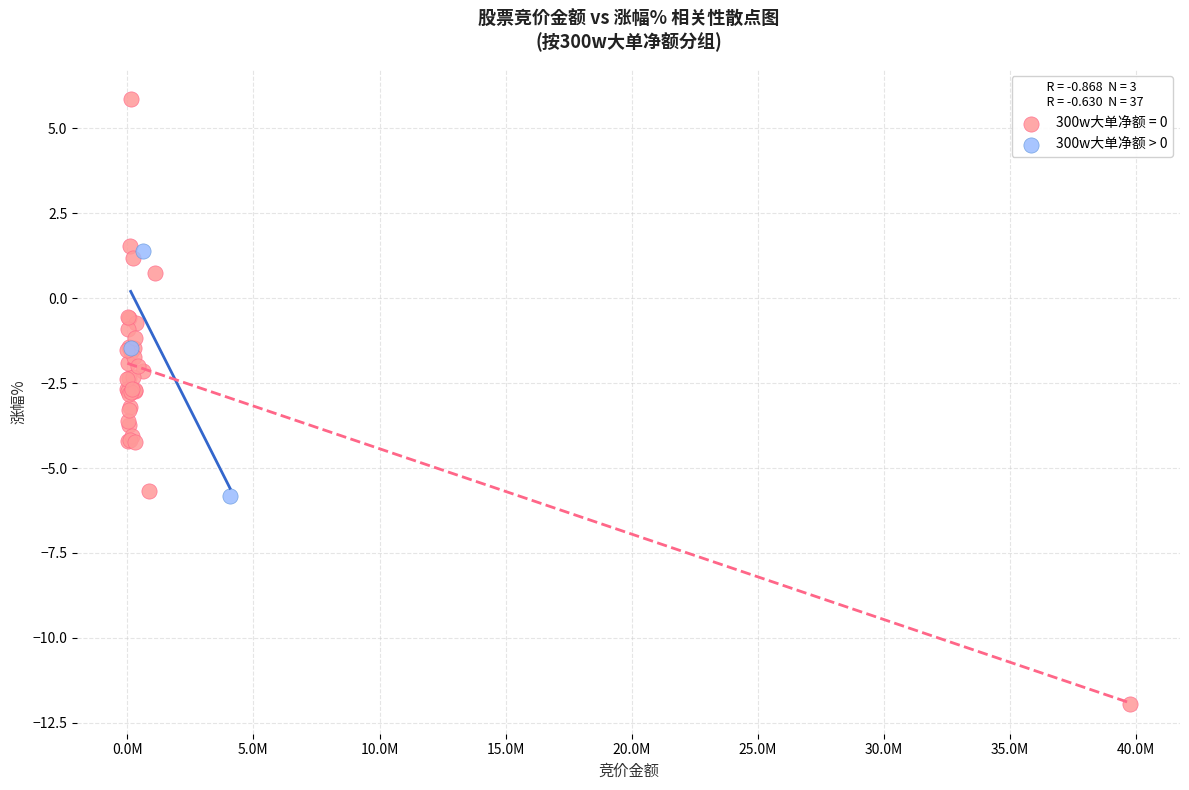

Which series contains the highest Y value?

300w大单净额 = 0